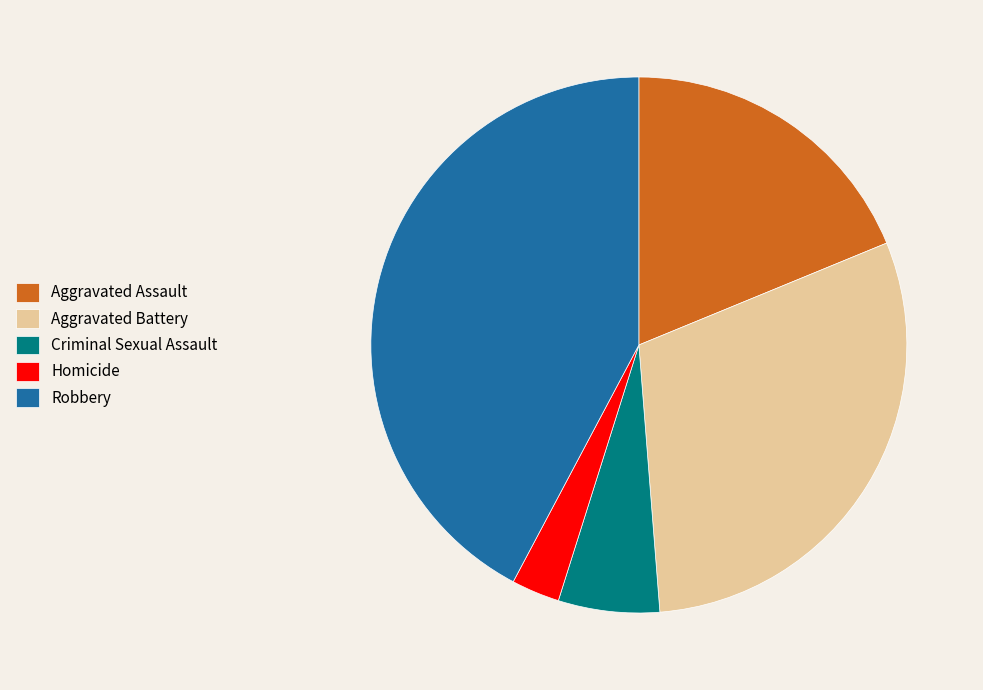

Combined, do Aggravated Battery and Criminal Sexual Assault account for over 50%?

No